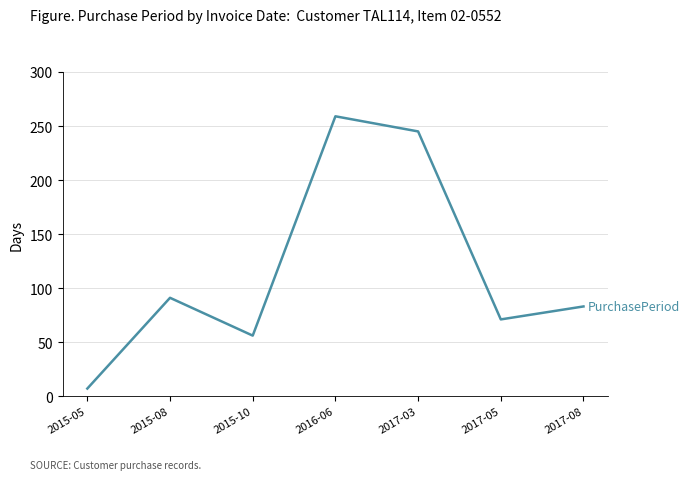

List the labels in order of value, smallest first.

2015-05, 2015-10, 2017-05, 2017-08, 2015-08, 2017-03, 2016-06